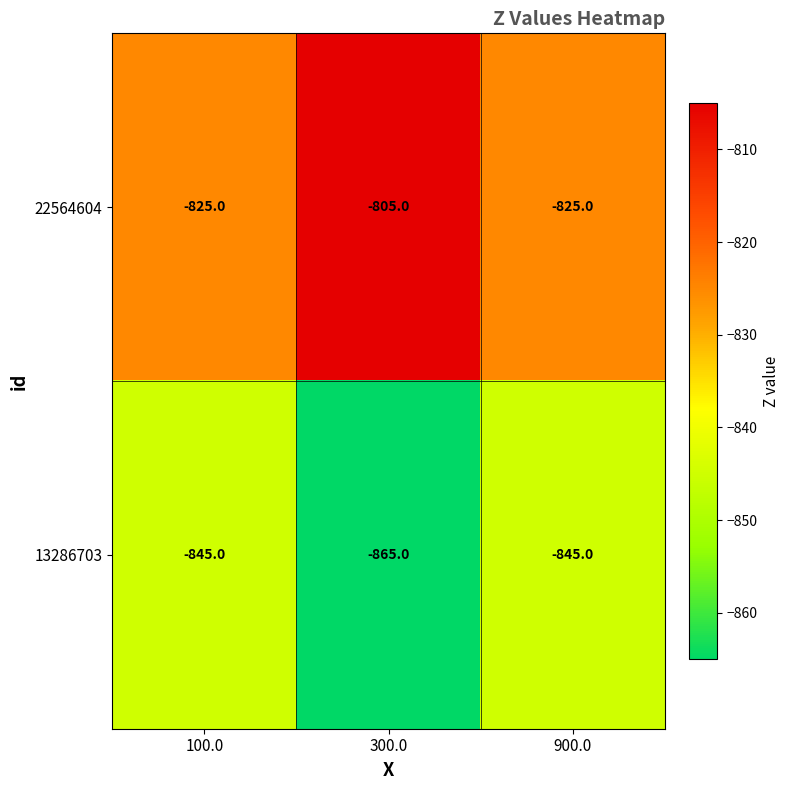

How many 13286703 values are between -865 and -845?

3